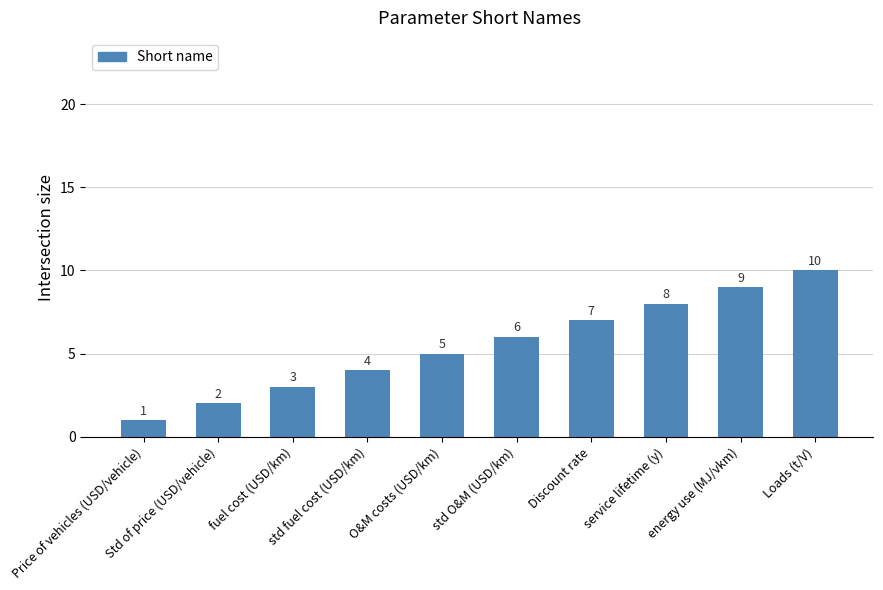

What is the label of the 6th bar from the right?

O&M costs (USD/km)